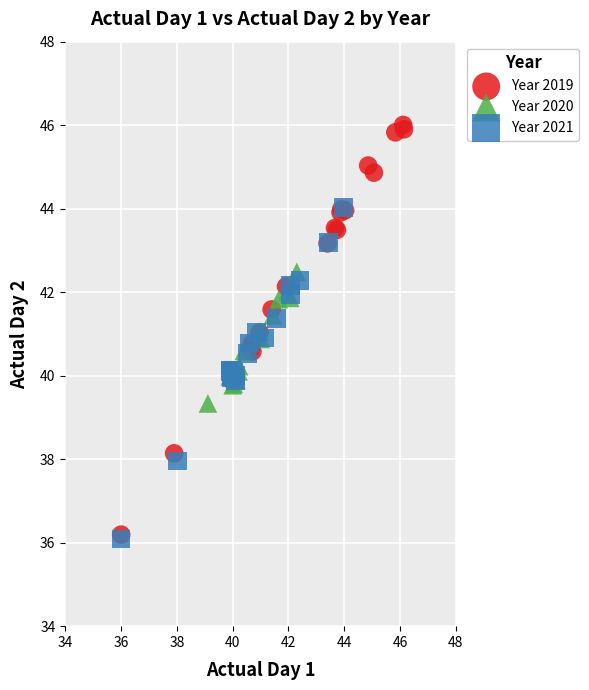

Which series has the widest spread of Y values?

Year 2019